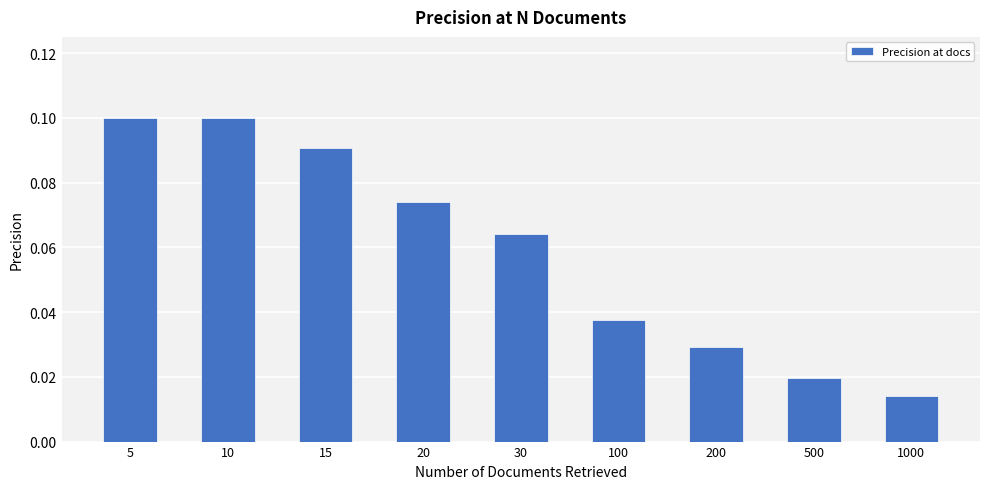

What is the sum of all values?

0.5